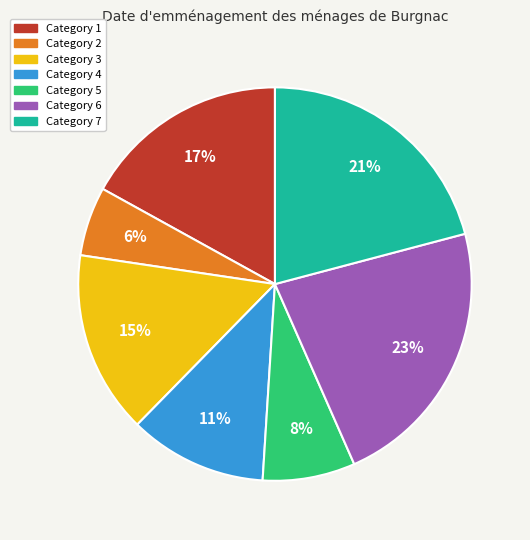

To the nearest percent, what is the difference between the largest and smallest slice percentages?

17%